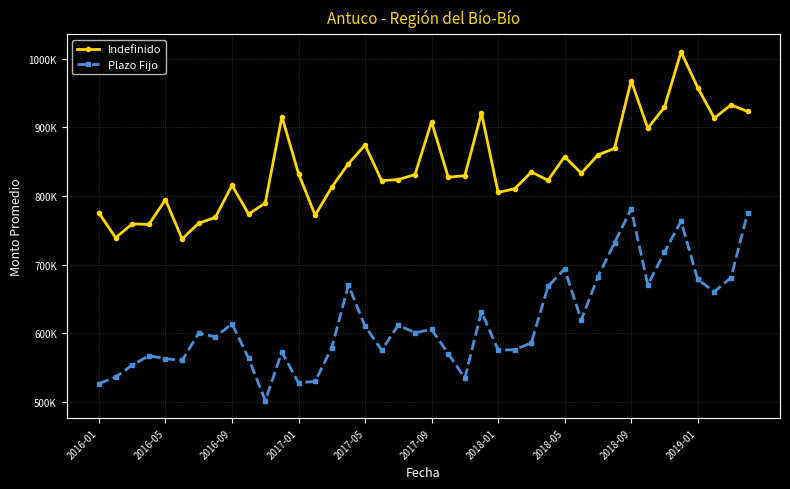

True or false: Indefinido and Plazo Fijo intersect in this chart.

False